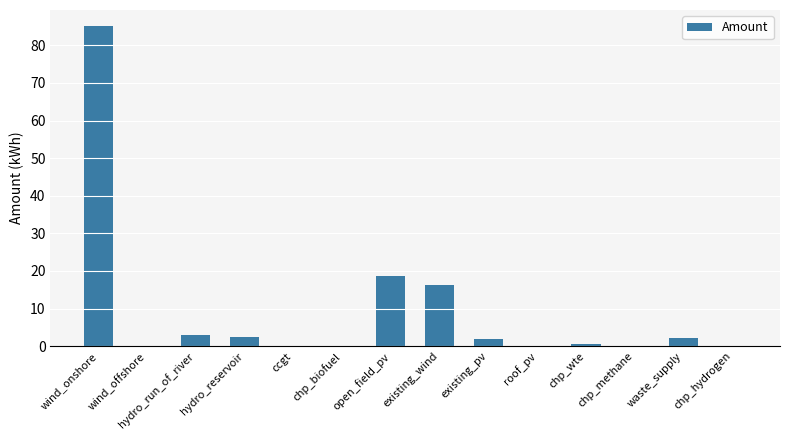

At which category does the chart reach its peak across all series?

wind_onshore